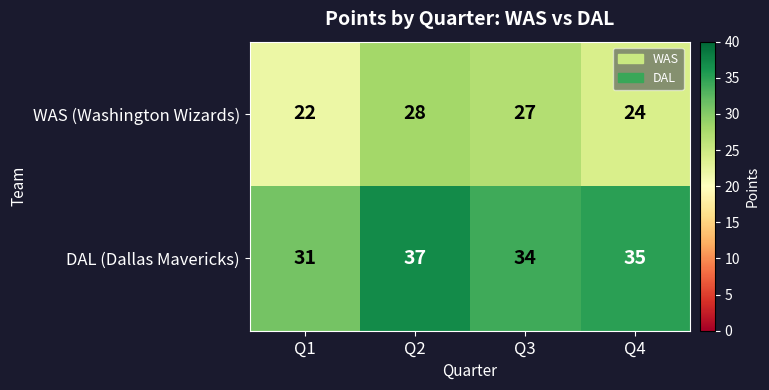

Which series has the largest total across all categories?

DAL (Dallas Mavericks)